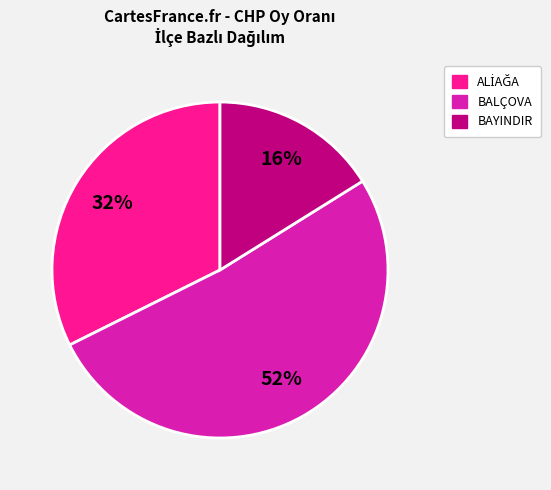

Is the sum of BAYINDIR and BALÇOVA greater than half?

Yes